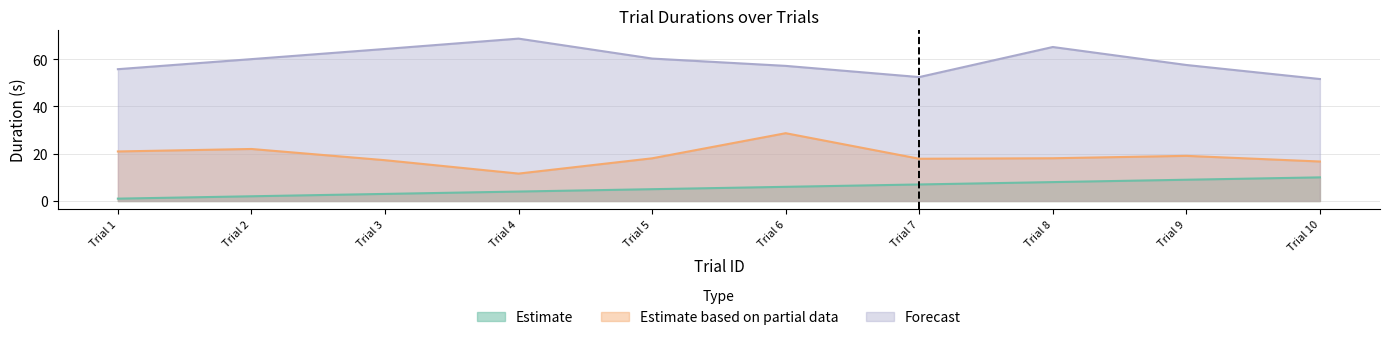

The value of itiDuration at 2 is 60.0. True or false?

True